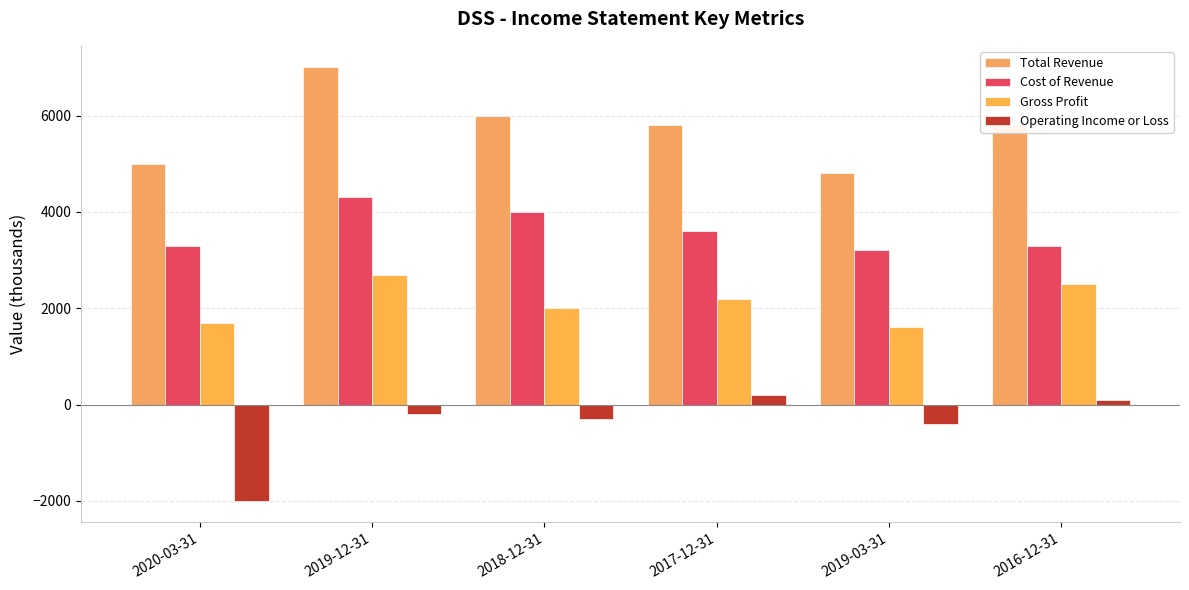

Is the value of Operating Income or Loss at 2017-12-31 greater than the value of Cost of Revenue at 2017-12-31?

No